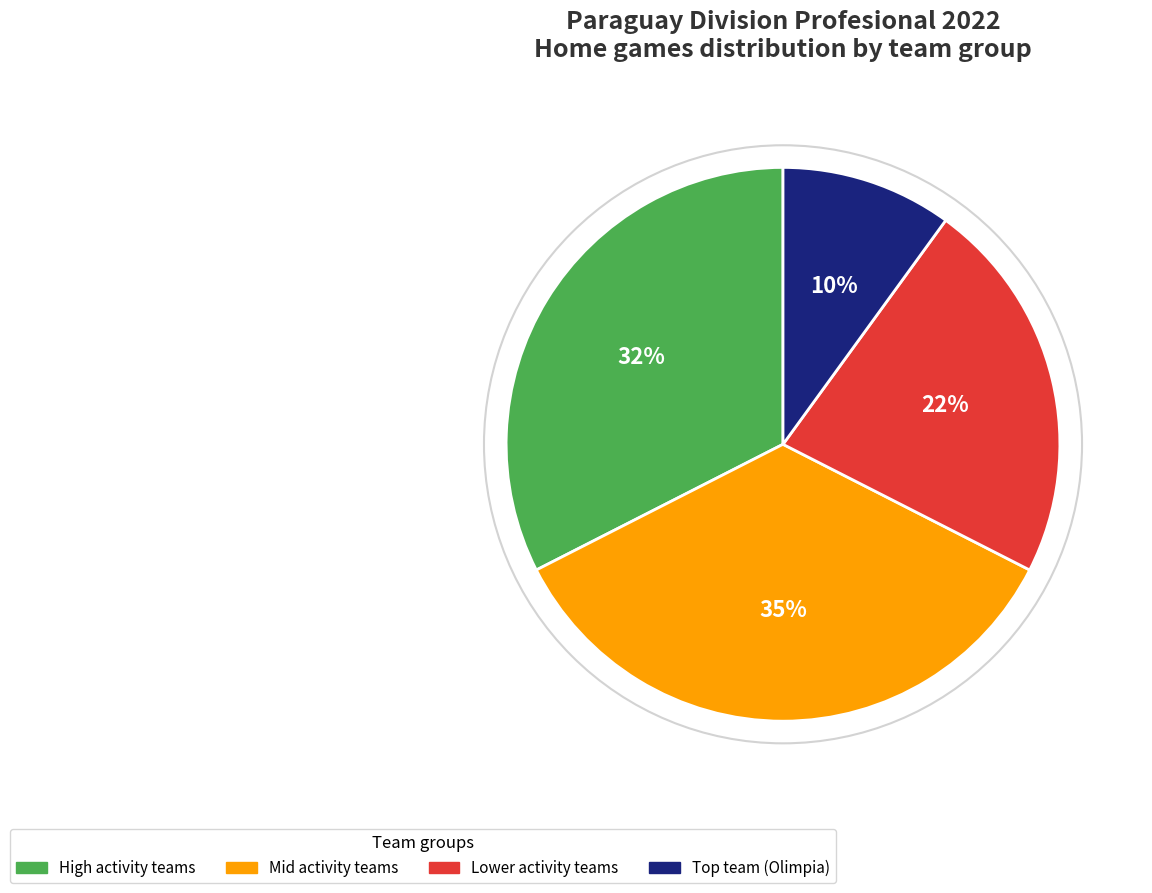

True or false: High activity teams accounts for 32% of the total.

True